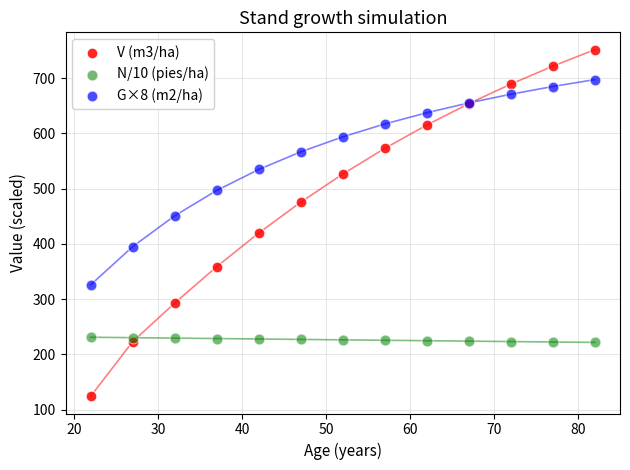

Which series reaches the minimum Y coordinate?

V (m3/ha)